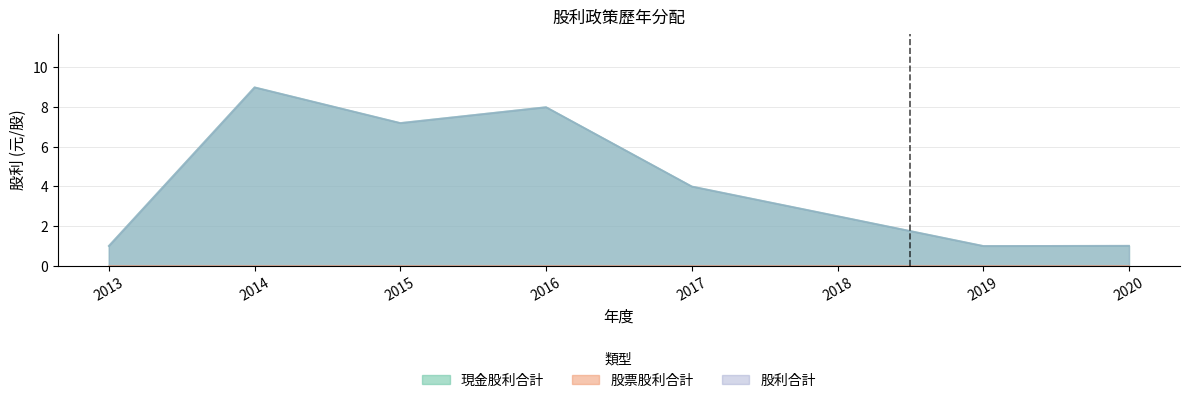

Reading left to right, extract all data points from this chart.

現金股利合計: 2013=1.0	2014=9.0	2015=7.2	2016=8.0	2017=4.0	2018=2.5	2019=1.0	2020=1.0
股利合計: 2013=1.0	2014=9.0	2015=7.2	2016=8.0	2017=4.0	2018=2.5	2019=1.0	2020=1.0